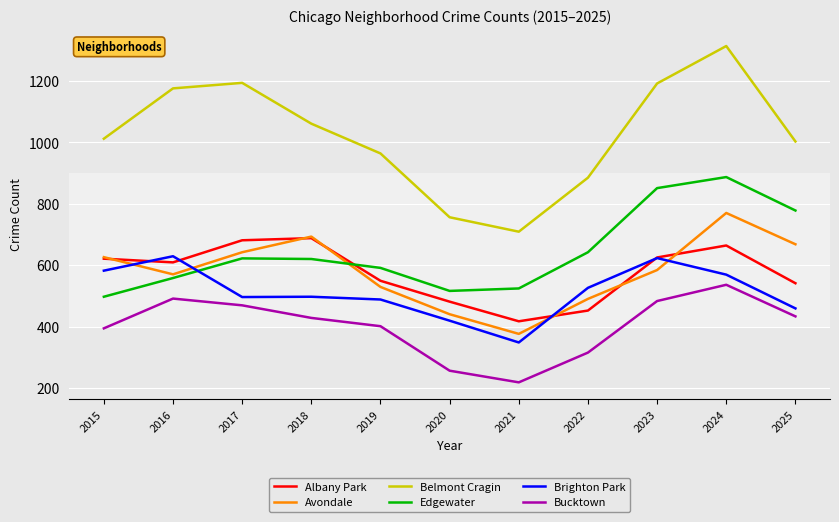

Is it true that Brighton Park equals 892 at 2017?

False